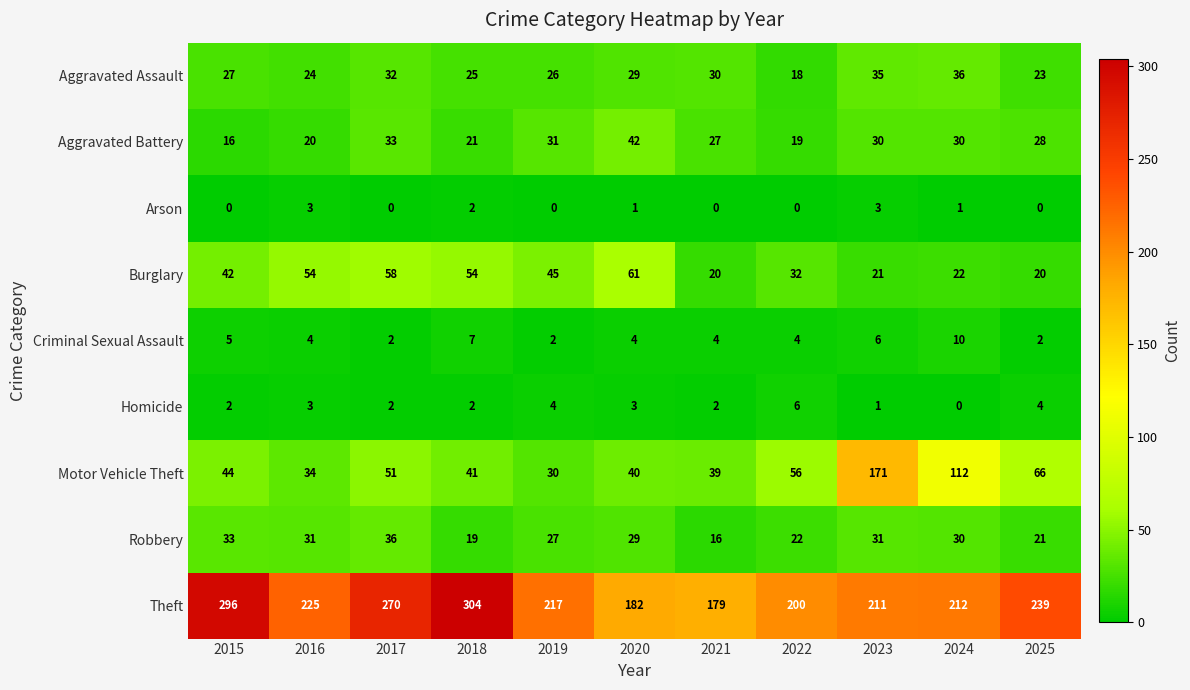

What is the maximum value for Robbery?

36